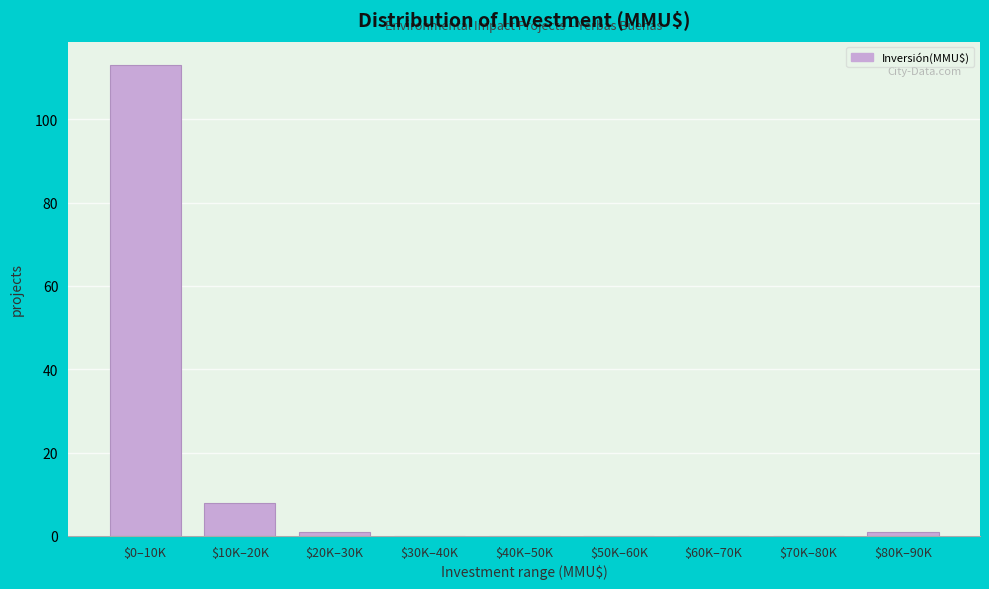

True or false: the data shows 0 at $60K–70K.

True